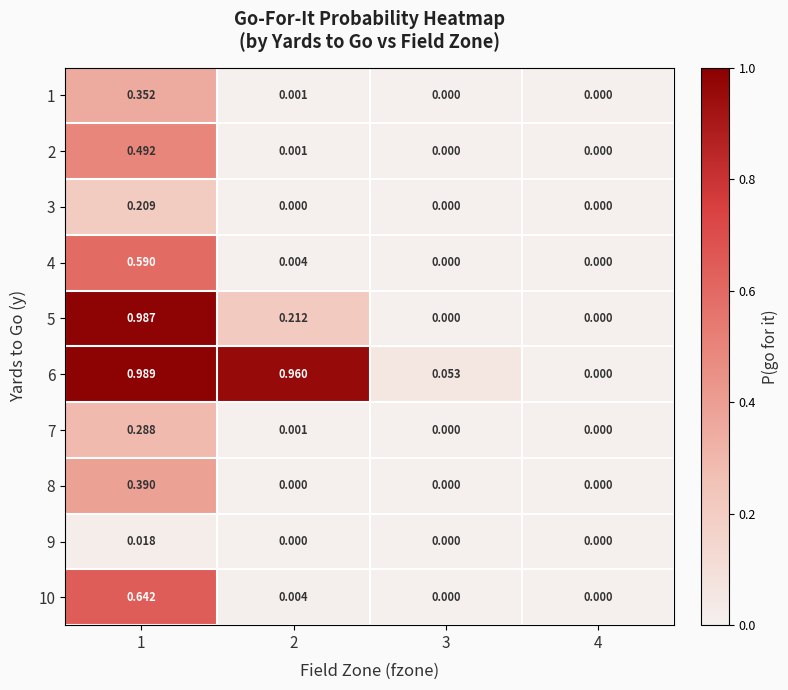

Rank the series at 1 from highest to lowest value.

6, 5, 10, 4, 2, 8, 1, 7, 3, 9